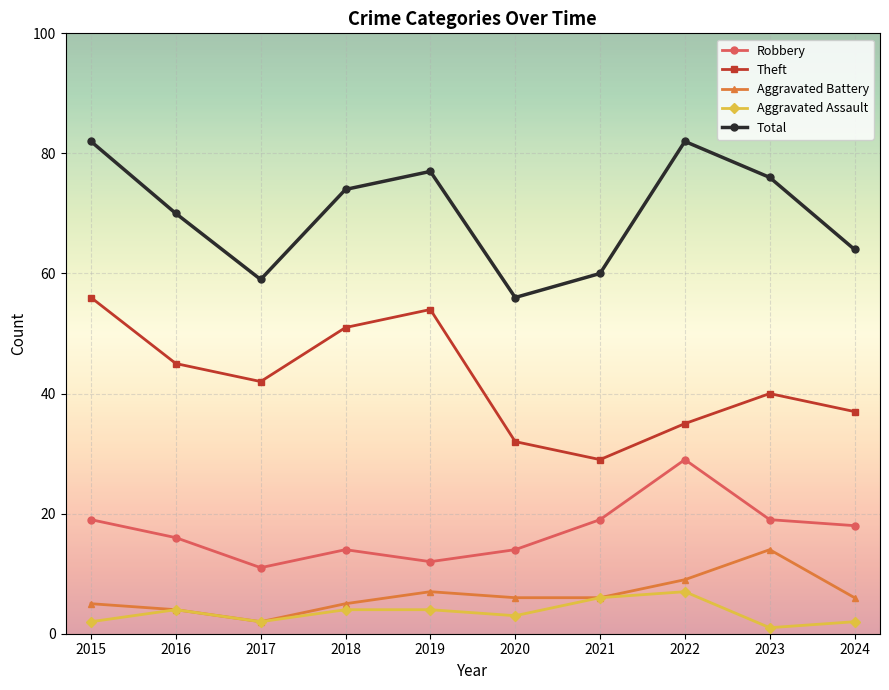

Where is Theft nearest to the value 42?

2017